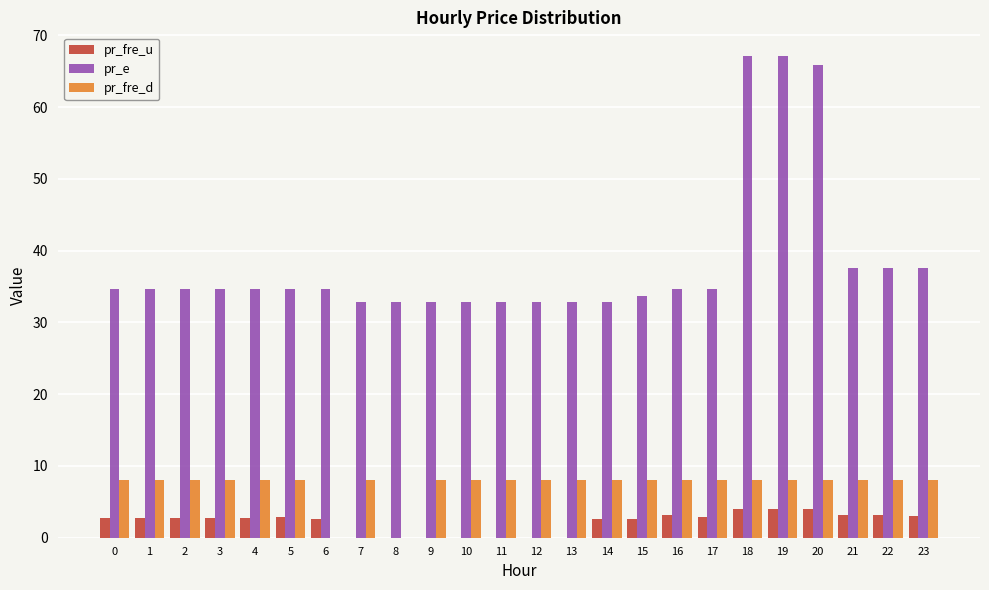

Is it true that pr_fre_d equals 8.0 at 9?

True